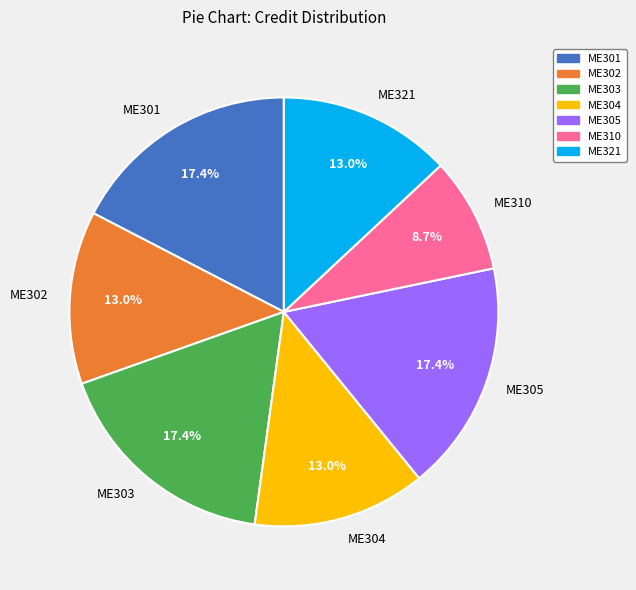

The ME321 slice represents 8% of the pie. True or false?

False